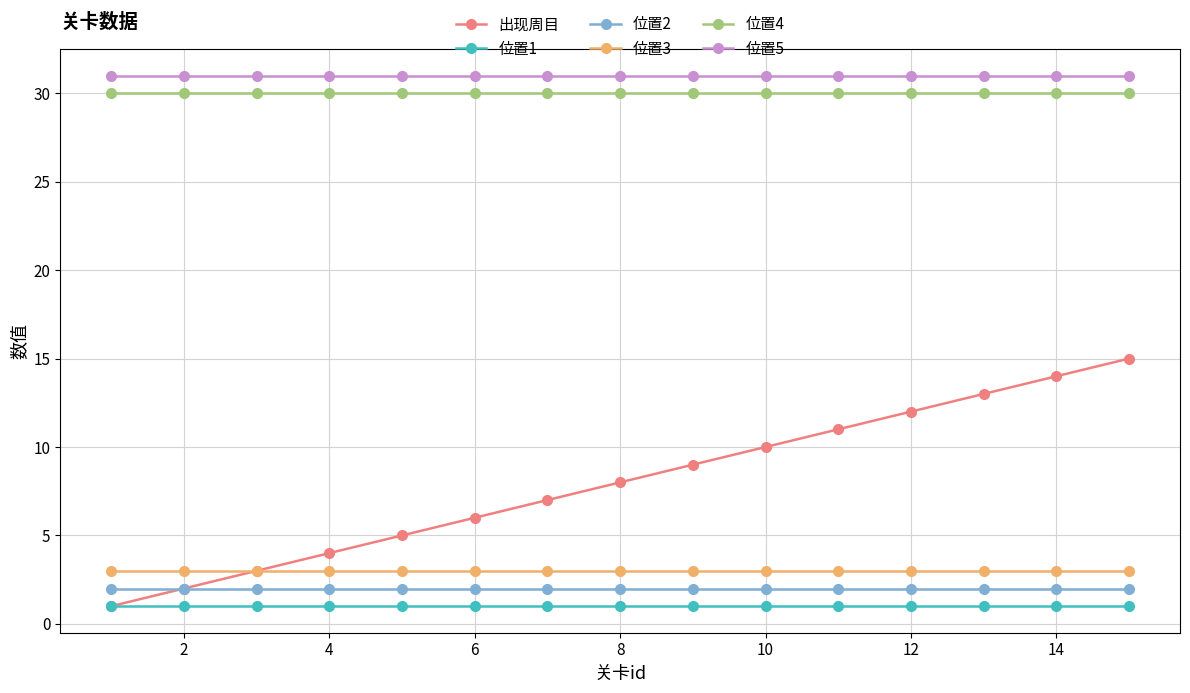

True or false: 出现周目 has more than 2 points higher than both neighbors.

False